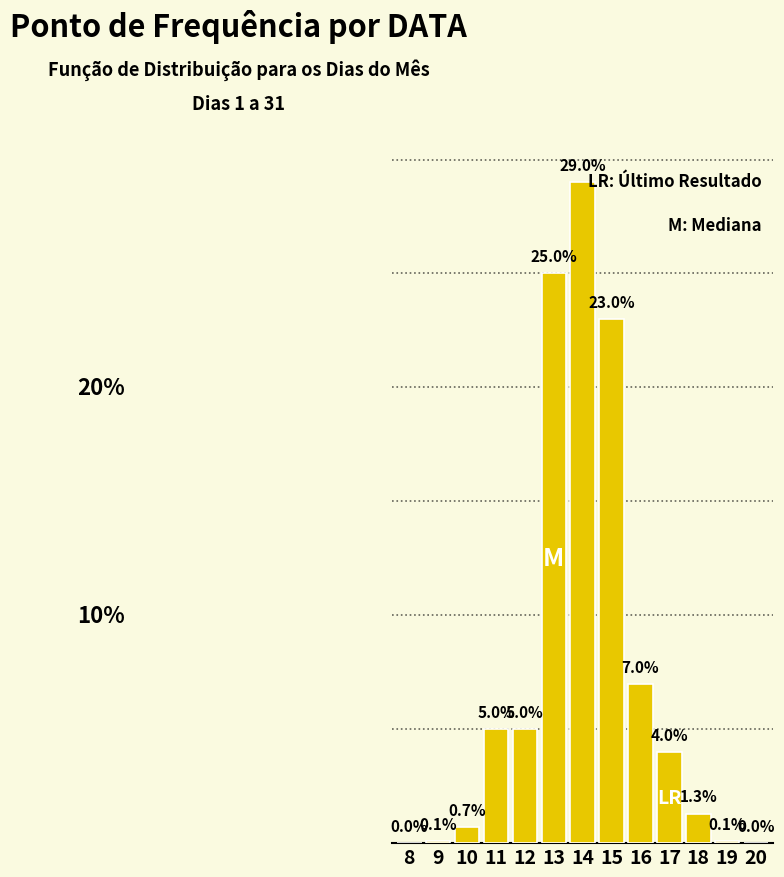

Are the bars horizontal?

No